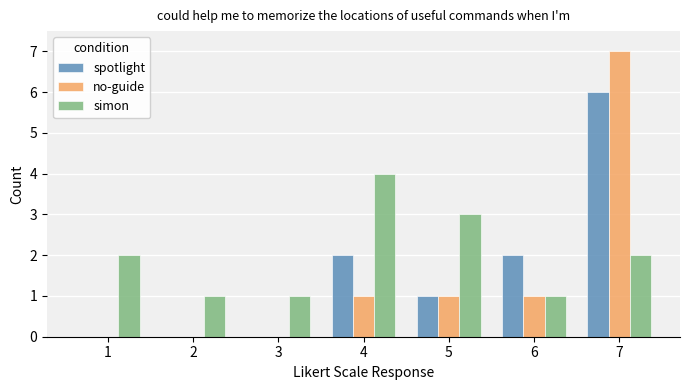

What is the highest value of the simon series?

4